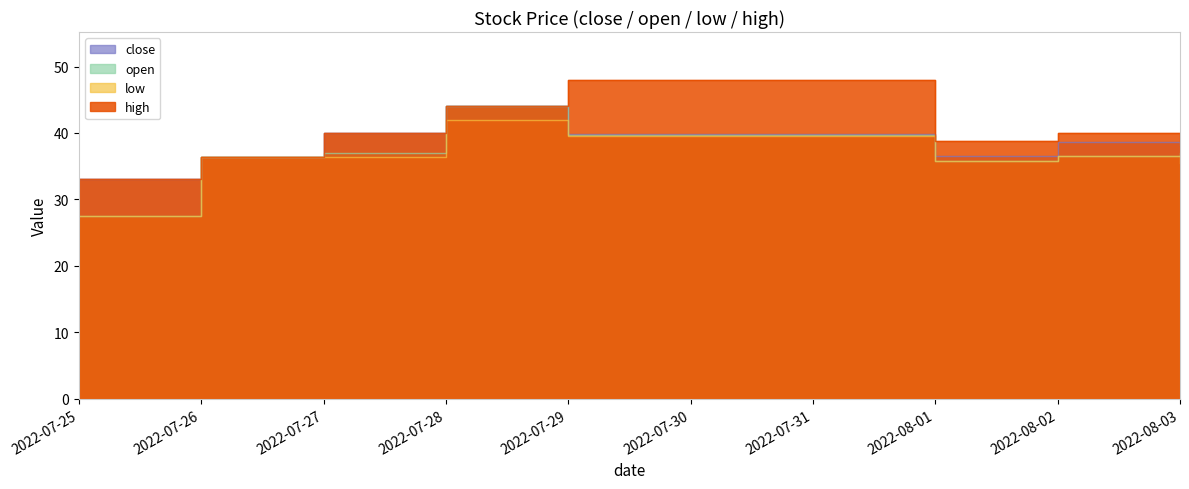

What are all the series names shown in the legend?

close, open, low, high